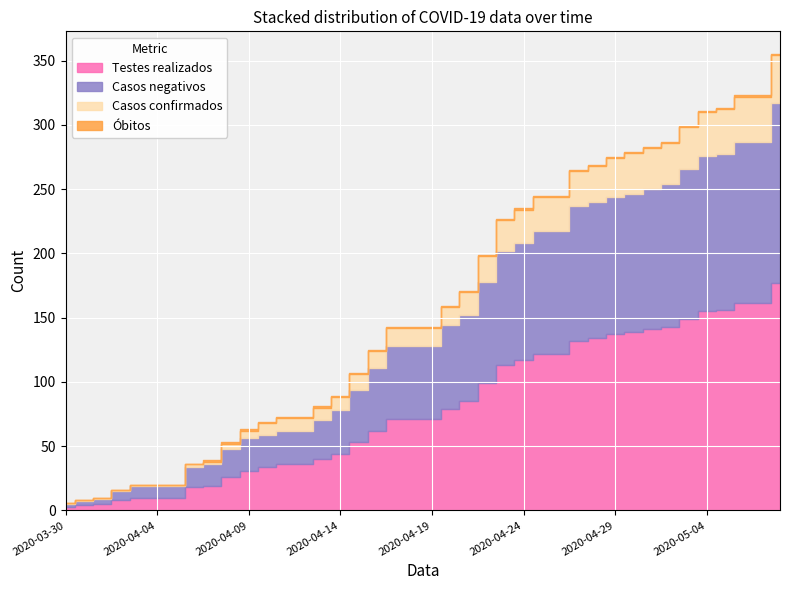

What are all the series names shown in the legend?

Testes realizados, Casos negativos, Casos confirmados, Óbitos